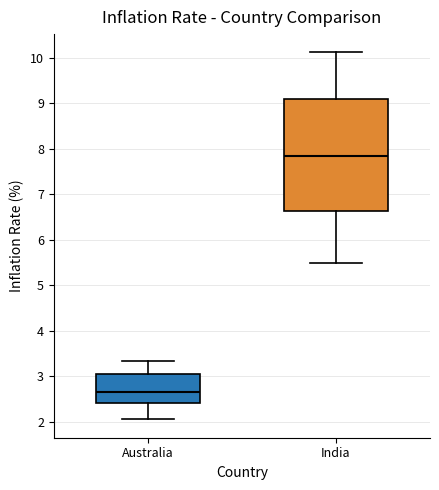

Which box is the tallest, from its lower edge to its upper edge?

India